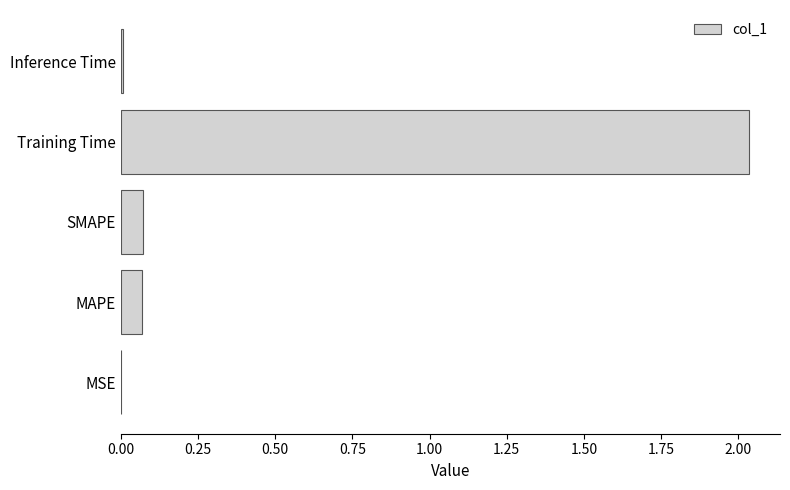

At which category does the chart reach its peak across all series?

Training Time